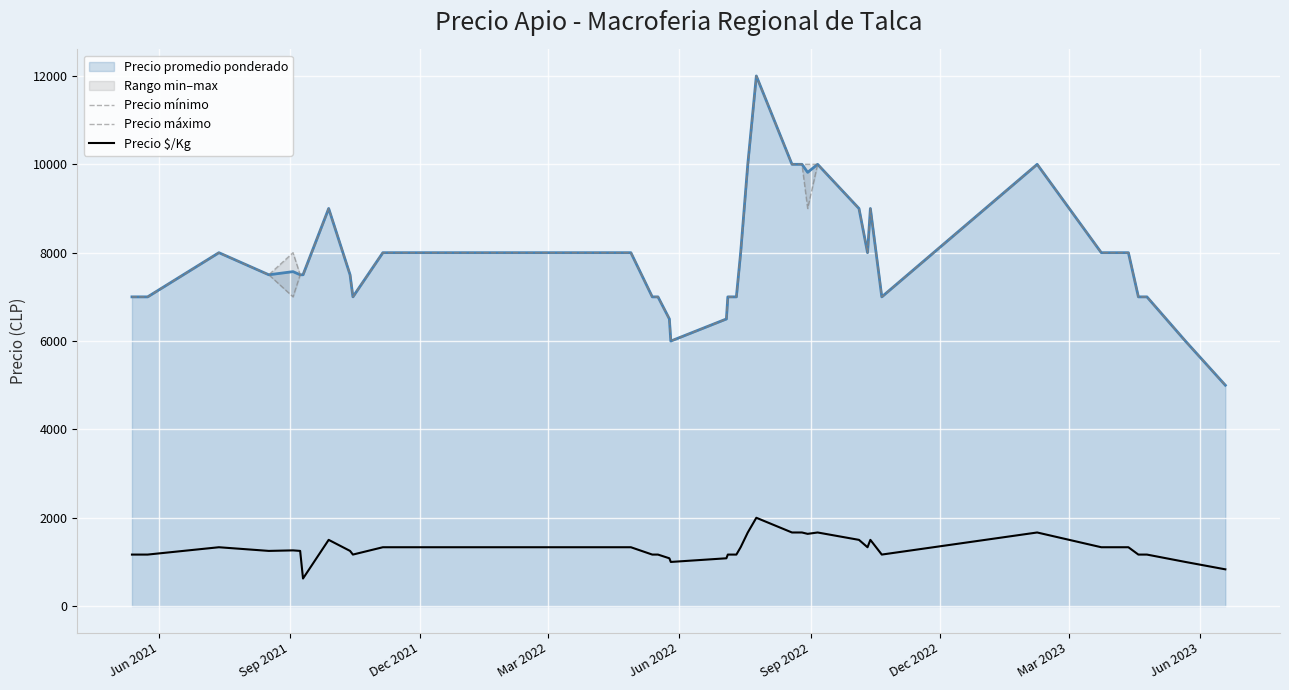

What is the average value of the Precio mínimo series?

7875